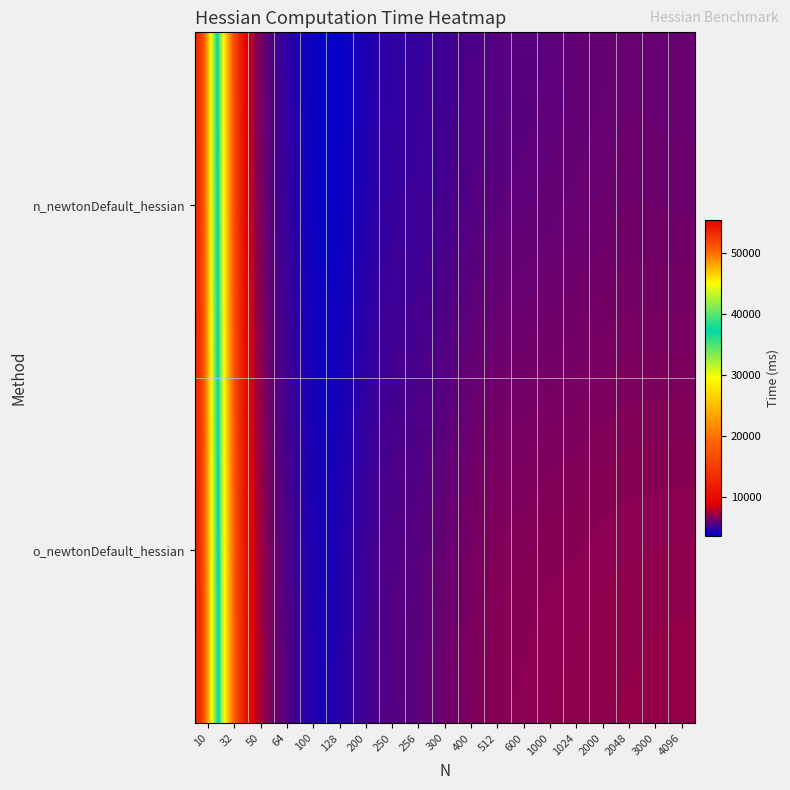

Reading left to right, what are all the values shown in this chart?

n_newtonDefault_hessian: 10=55243.0	32=9753.5	50=5791.4	64=4704.0	100=3729.8	128=3596.8	200=4375.4	250=4754.6	256=4800.6	300=5039.7	400=5362.7	512=5516.5	600=5608.9	1000=5685.3	1024=5796.7	2000=5864.9	2048=5988.1	3000=5935.4	4096=5931.1
o_newtonDefault_hessian: 10=55528.1	32=12394.0	50=6676.3	64=5667.8	100=4118.5	128=4441.7	200=5212.1	250=5669.5	256=5720.3	300=6148.2	400=6525.7	512=6790.9	600=6788.1	1000=6917.0	1024=6894.3	2000=6990.0	2048=6987.0	3000=7025.7	4096=7044.0